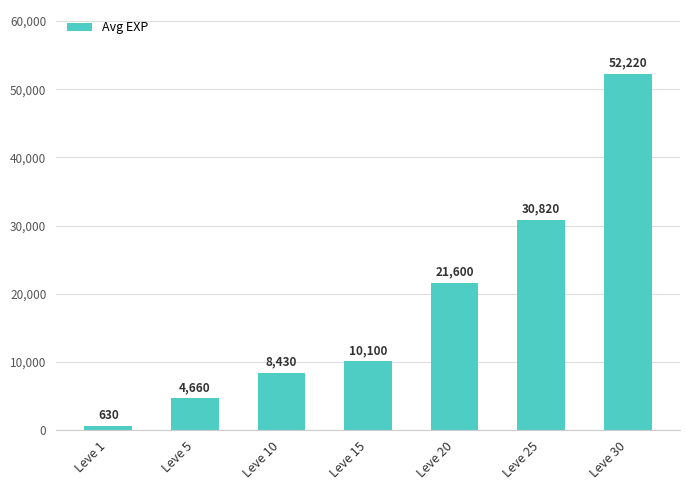

How many data points does each series have?

7